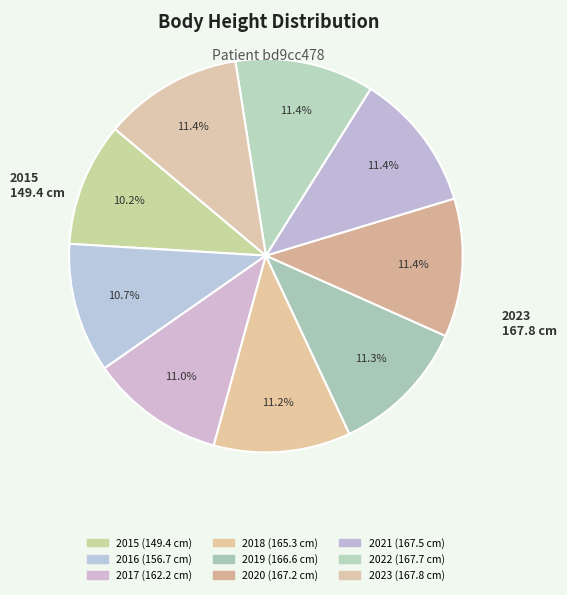

Is there any slice that represents more than half of the pie?

No